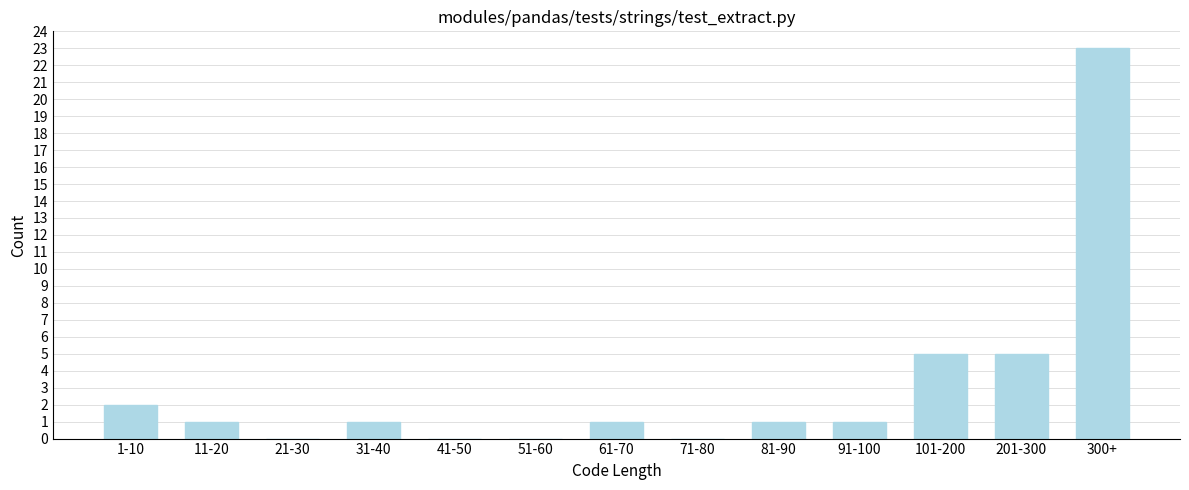

Reading left to right, what are all the values shown in this chart?

1-10=2	11-20=1	21-30=0	31-40=1	41-50=0	51-60=0	61-70=1	71-80=0	81-90=1	91-100=1	101-200=5	201-300=5	300+=23